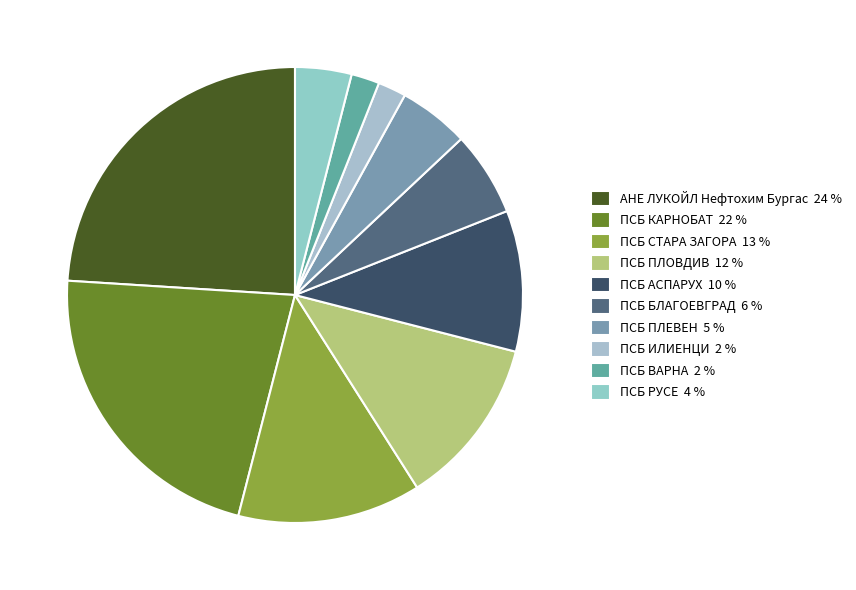

Is there a majority slice in this chart?

No